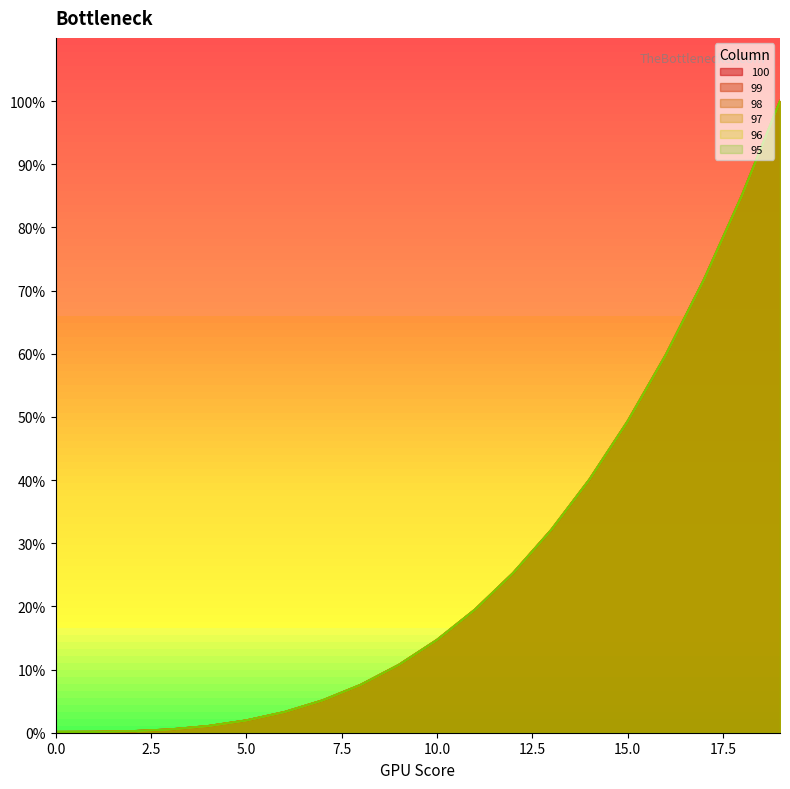

Is it true that 96 equals 14.7 at 10?

True